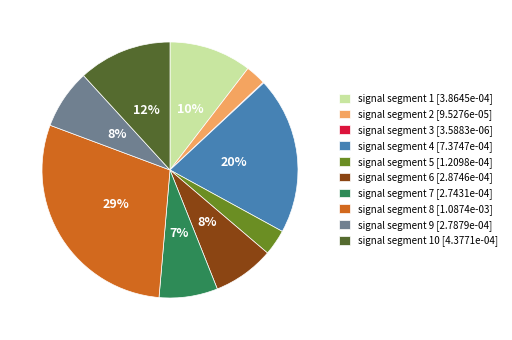

True or false: signal segment 4 [7.3747e-04] accounts for 20% of the total.

True